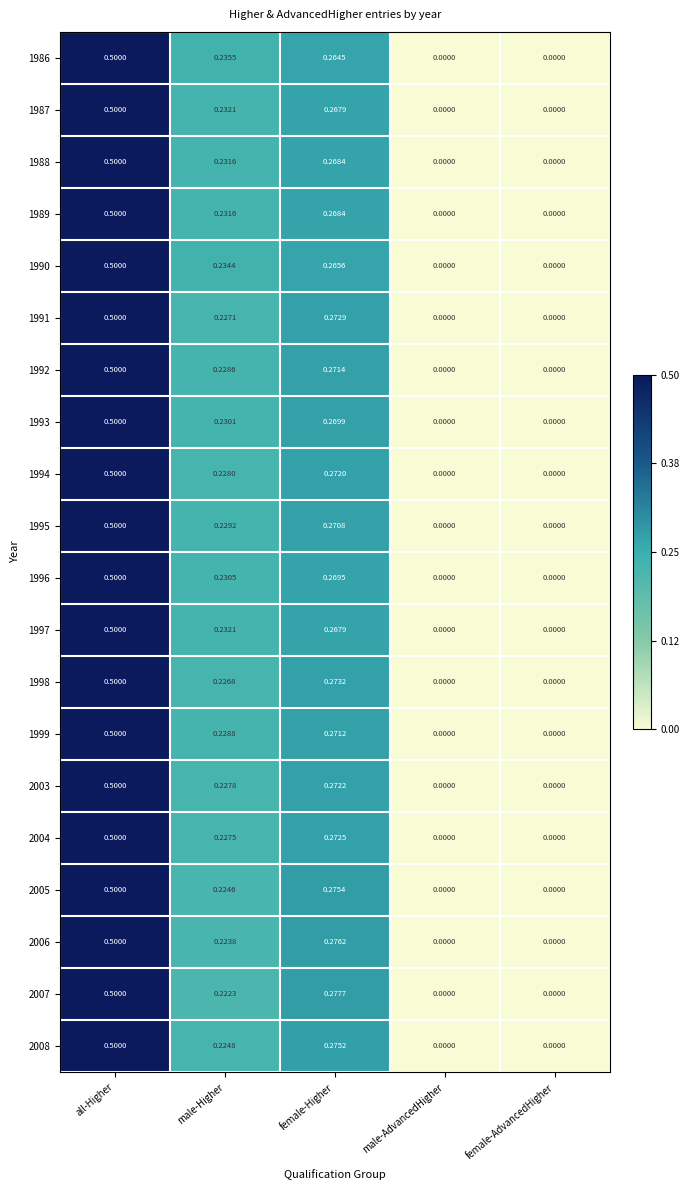

Which category has the highest value across all series?

all-Higher